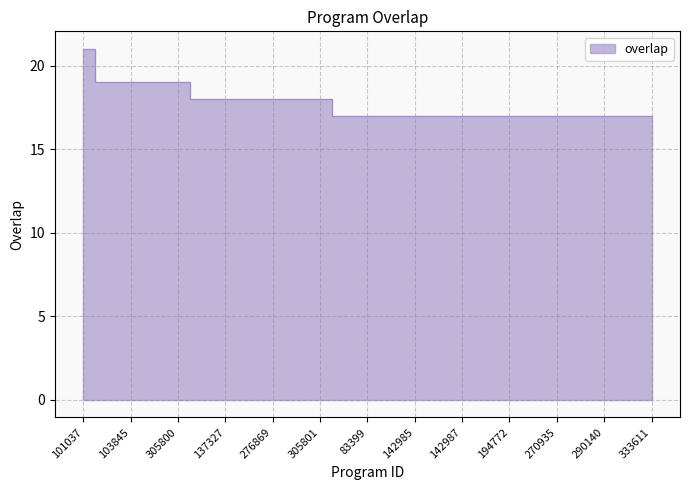

Approximately how many times larger is the value at 267051 compared to 333611?

1.1